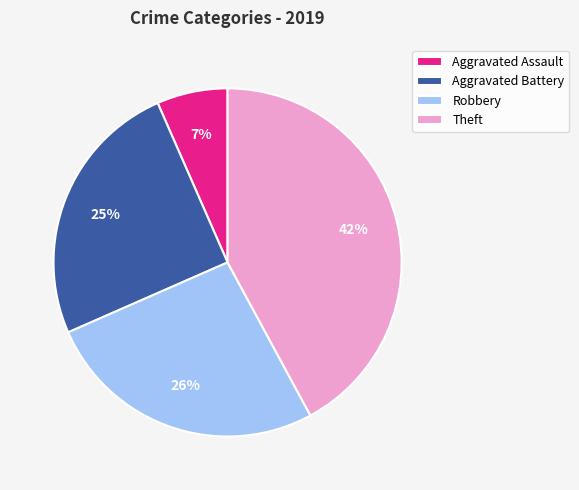

Rank the categories by value from highest to lowest.

Theft, Robbery, Aggravated Battery, Aggravated Assault